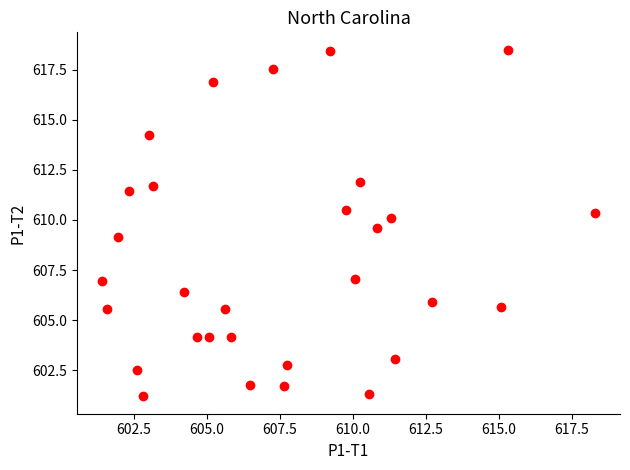

What is the range of X values (max minus min)?

16.9